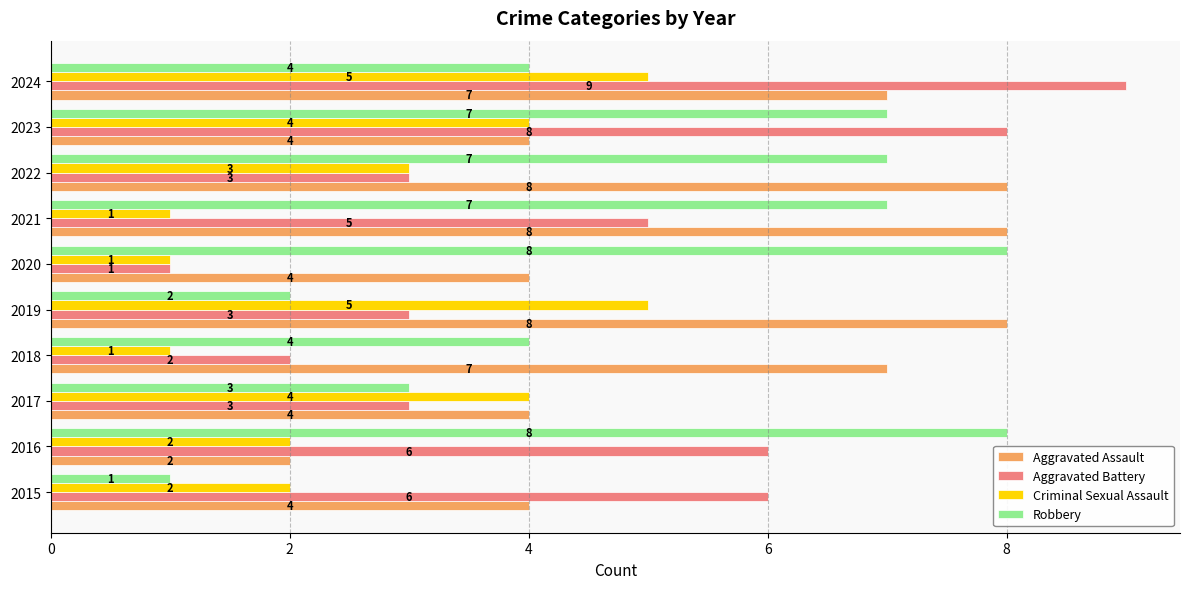

The Criminal Sexual Assault series shows 6 at 2023. True or false?

False